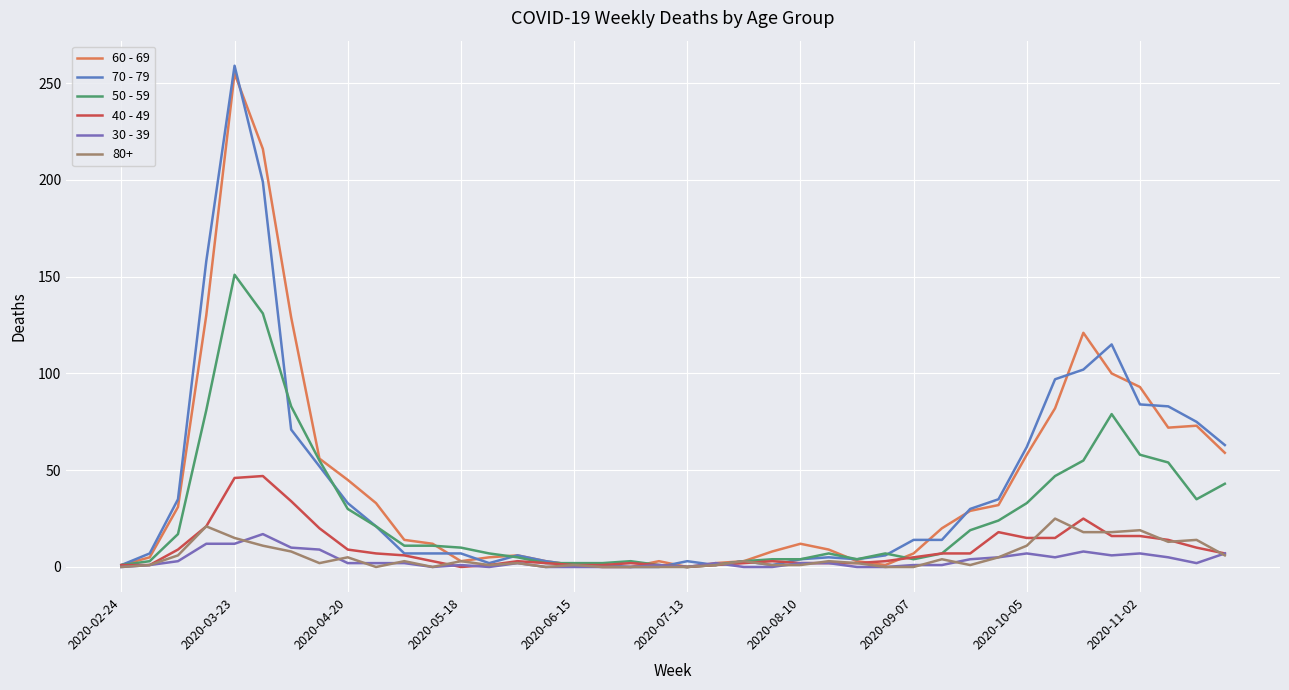

How many lines are shown in the chart?

6